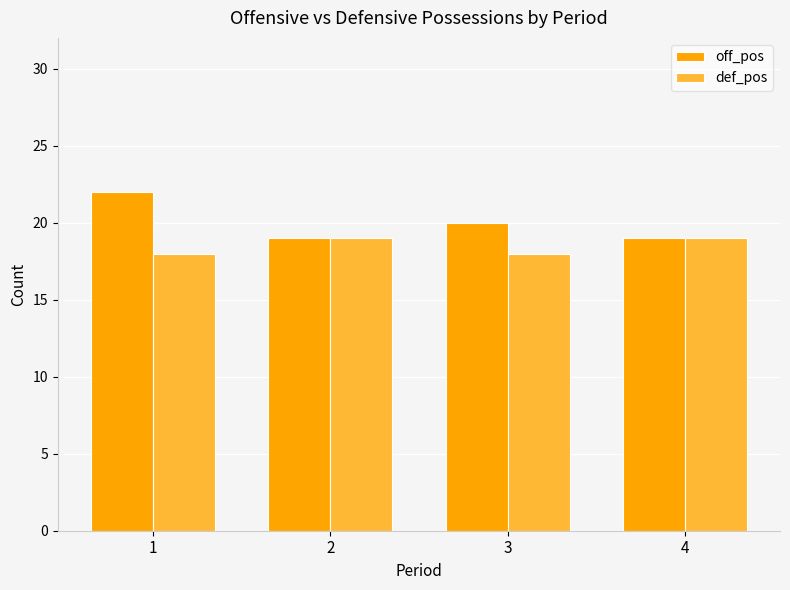

What is the value of the def_pos bar at the 1st from the left?

18